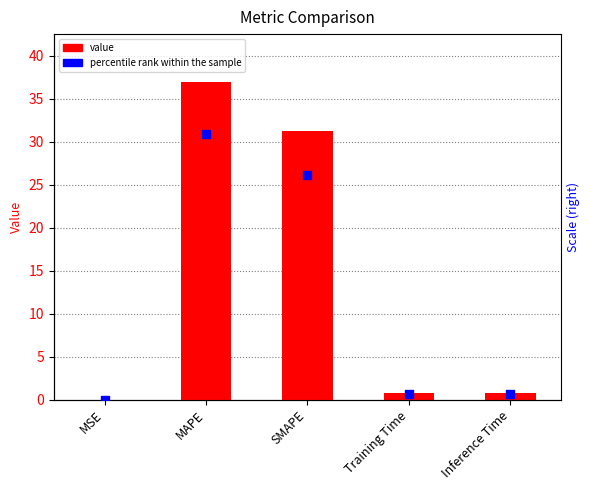

Which series has the largest total across all categories?

col_1